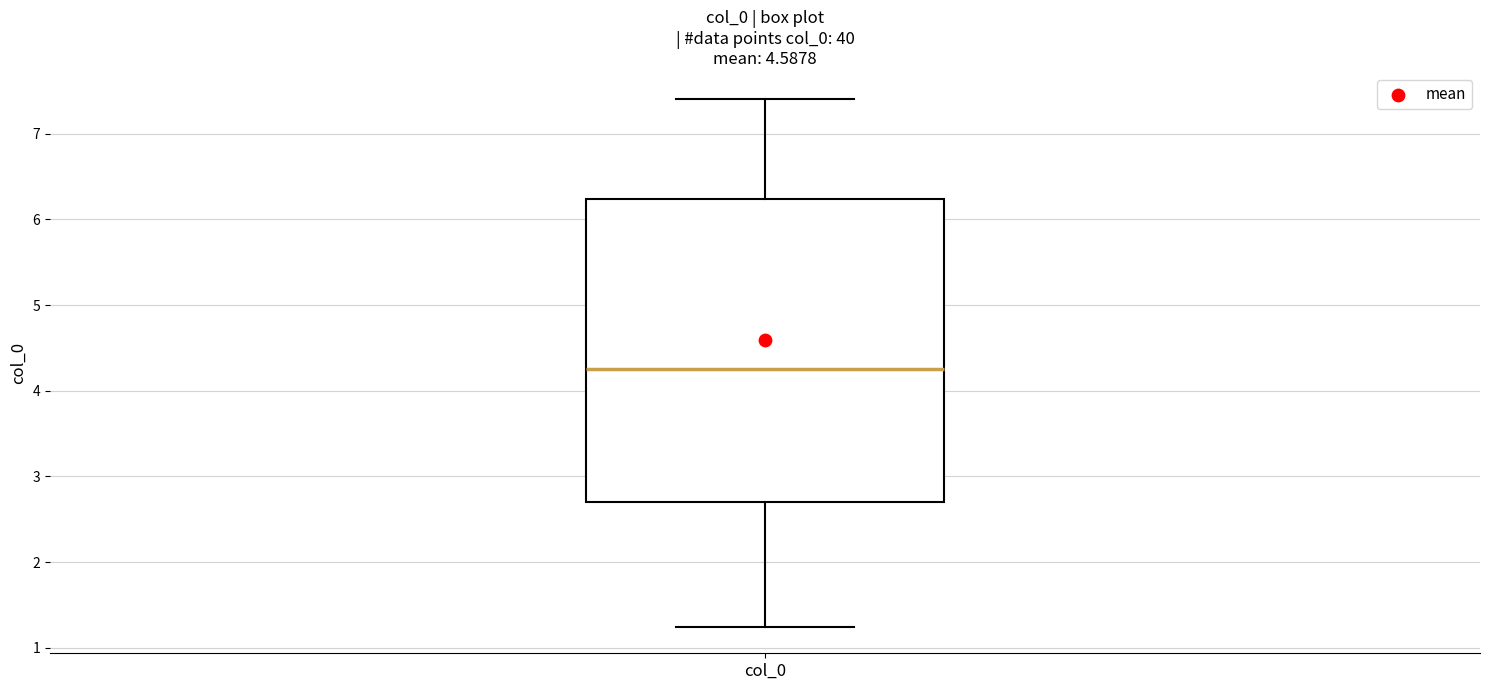

Where does the median line of the box for col_0 sit on the y-axis? The values are not printed on the chart, so give them approximately, as read against the axis.

4.2